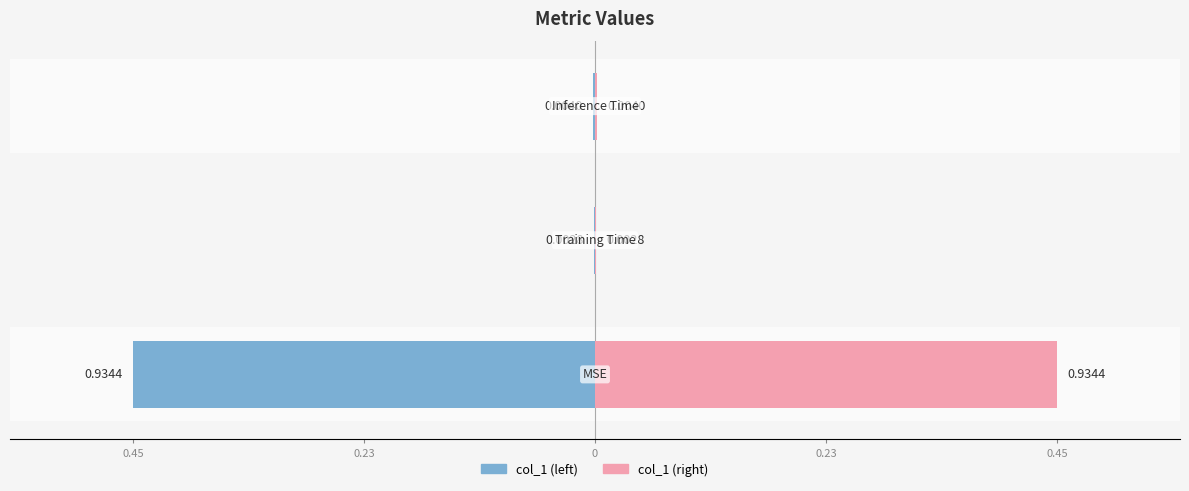

List the labels in order of value, smallest first.

Training Time, Inference Time, MSE